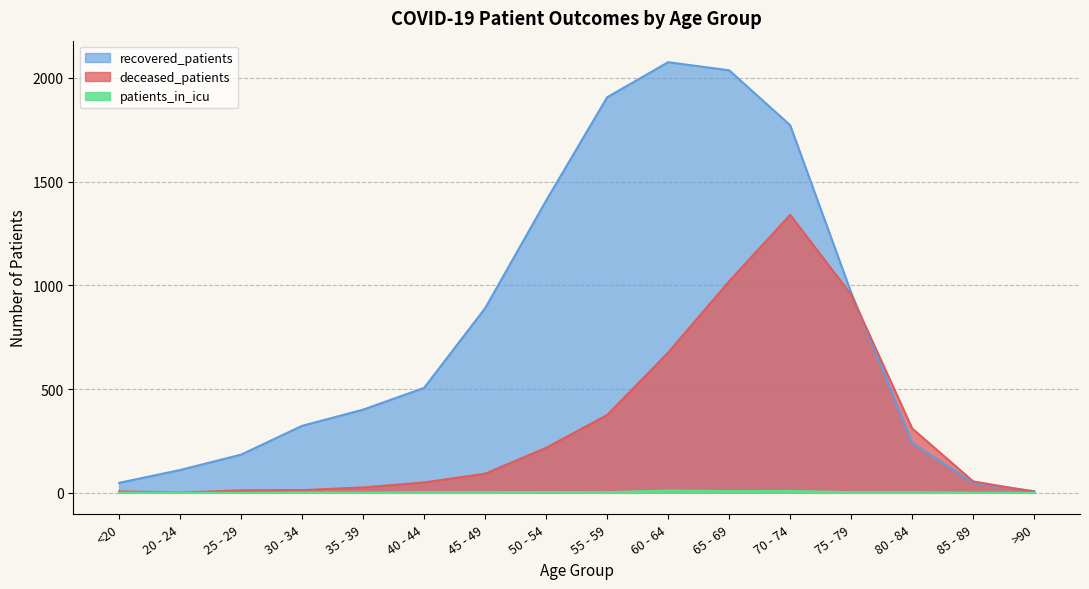

What is the average value of the recovered_patients series?

808